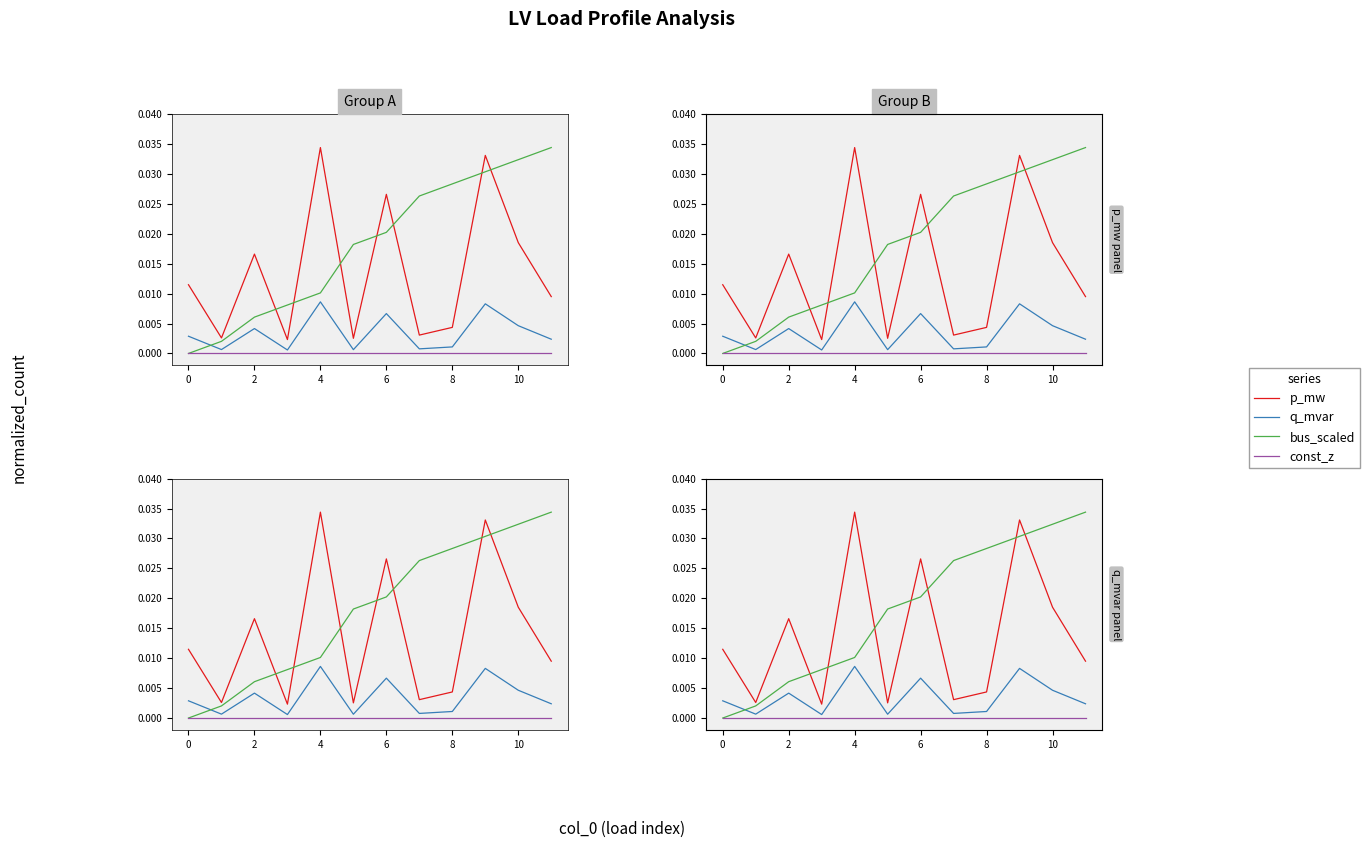

At how many categories does at least one series exceed 0?

12